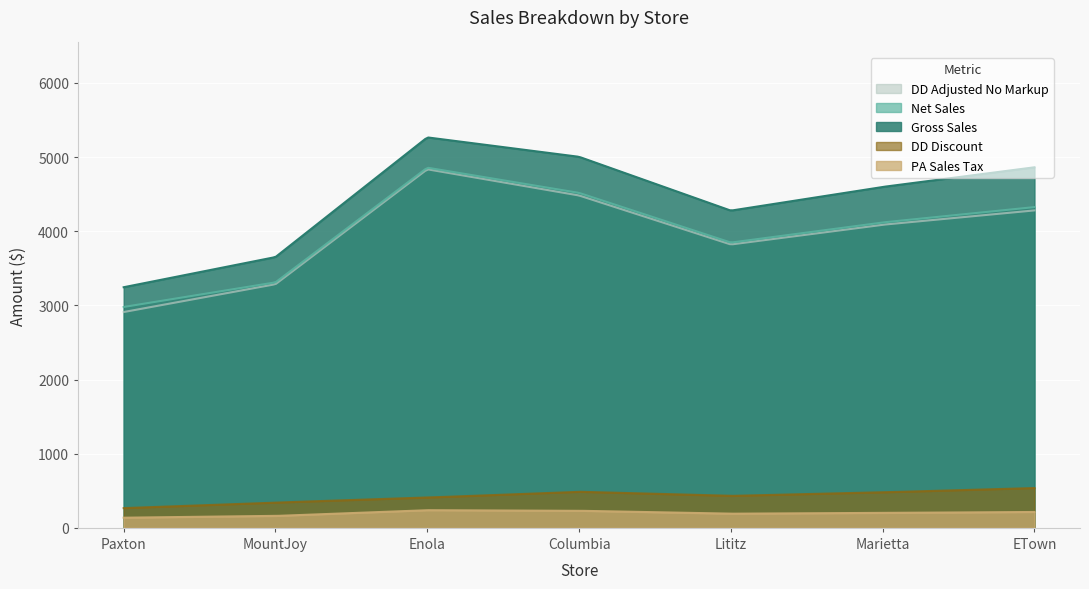

At which label does DD_Discount reach its peak?

ETown